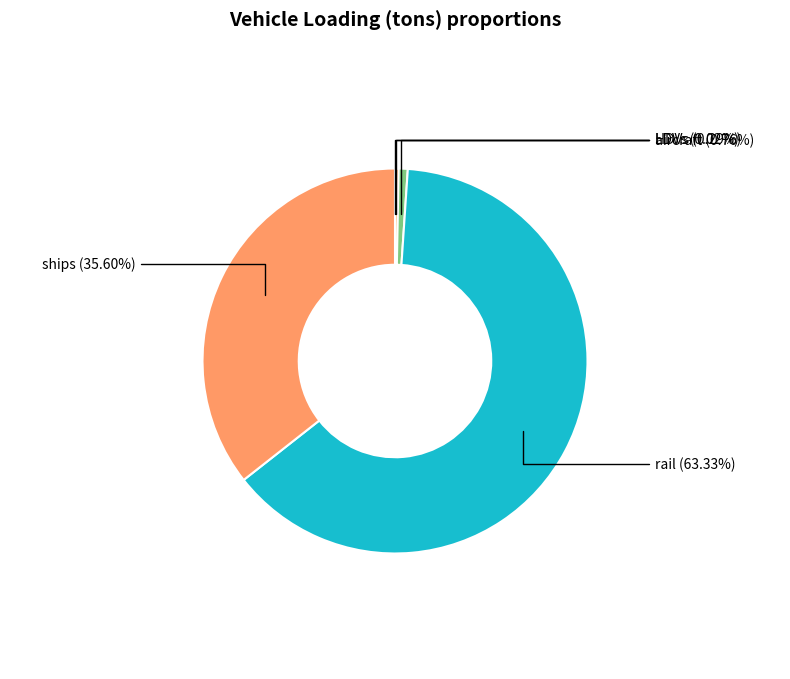

Is there any slice that represents more than half of the pie?

Yes